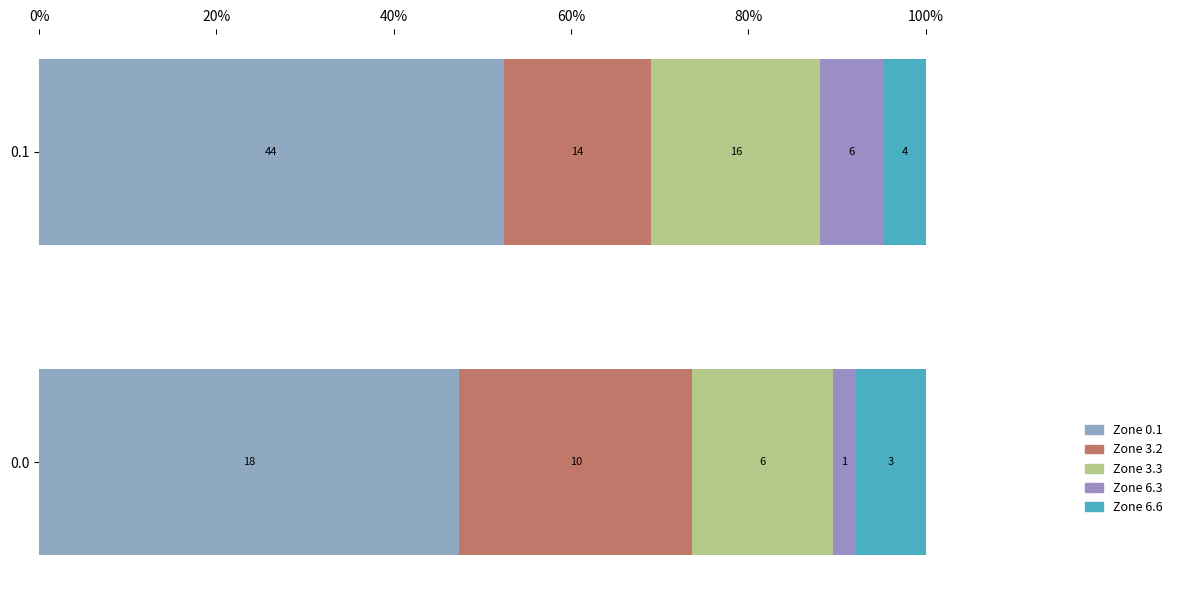

Count the number of data series in this chart.

5